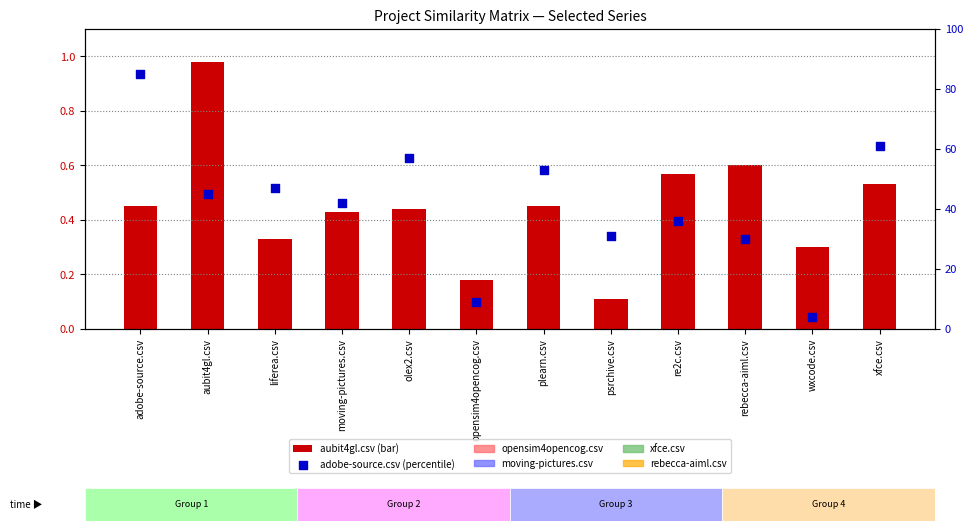

Which series reaches the maximum Y coordinate?

adobe-source.csv (percentile)